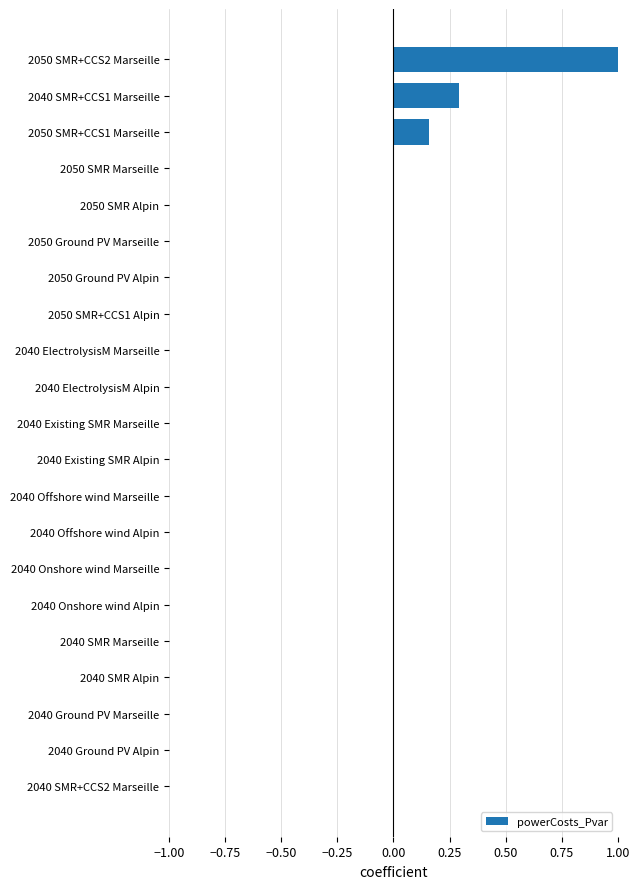

How many distinct data groups are displayed?

1